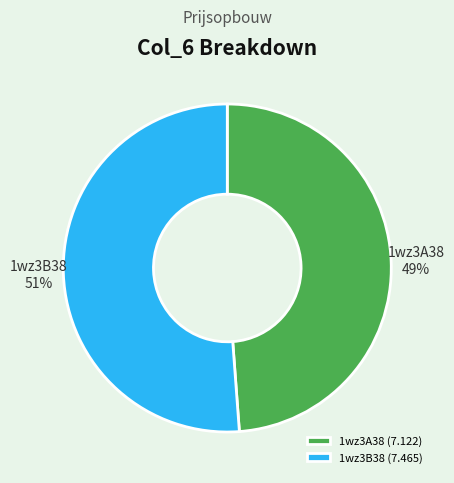

The 1wz3A38 slice represents 49% of the pie. True or false?

True